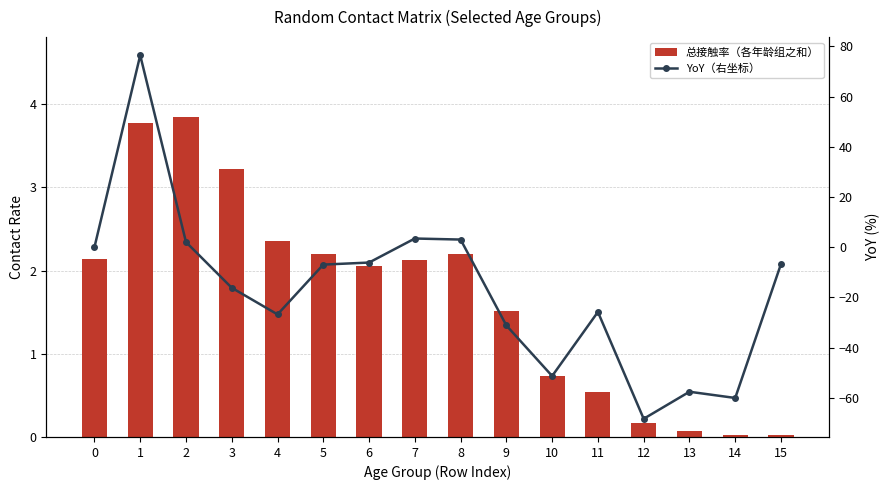

What is the sum of the 总接触率（各年龄组之和） values at 10 and 11?

1.3